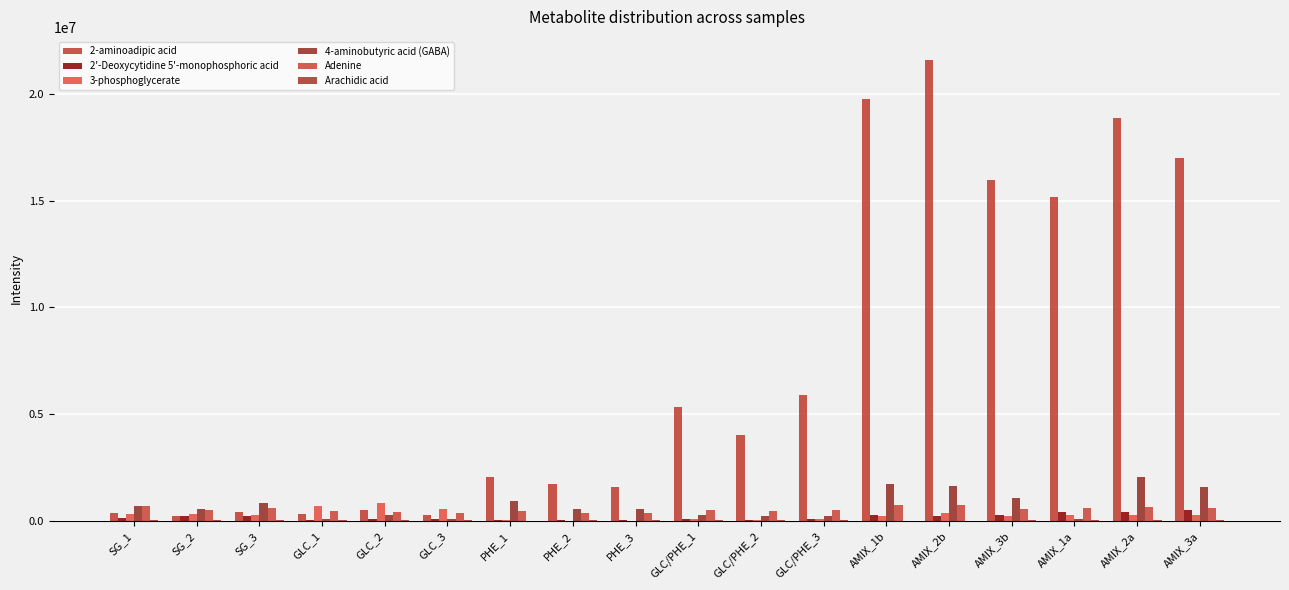

Are the bars horizontal?

No